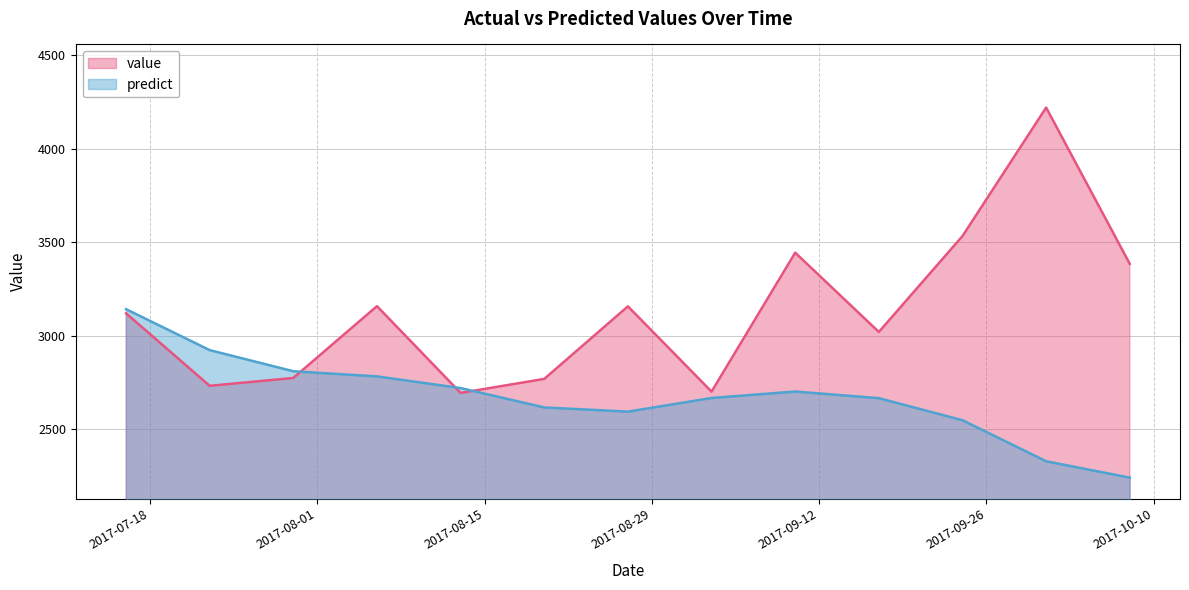

Which label corresponds to the smallest value in the chart?

2017-10-08